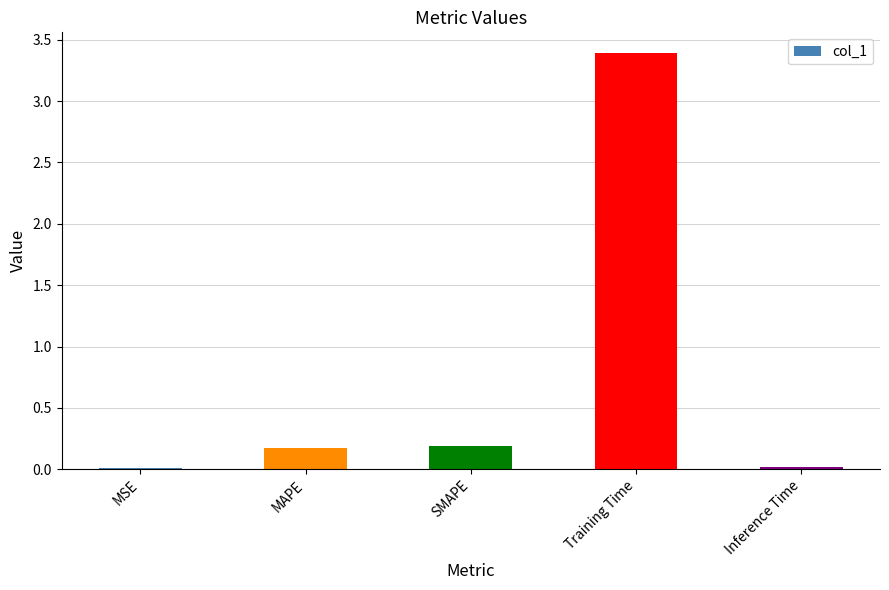

What is the greatest value displayed?

3.4